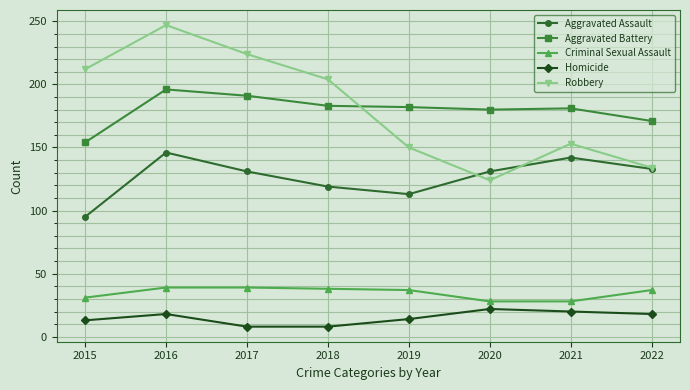

At which label is Aggravated Assault closest to 120?

2018